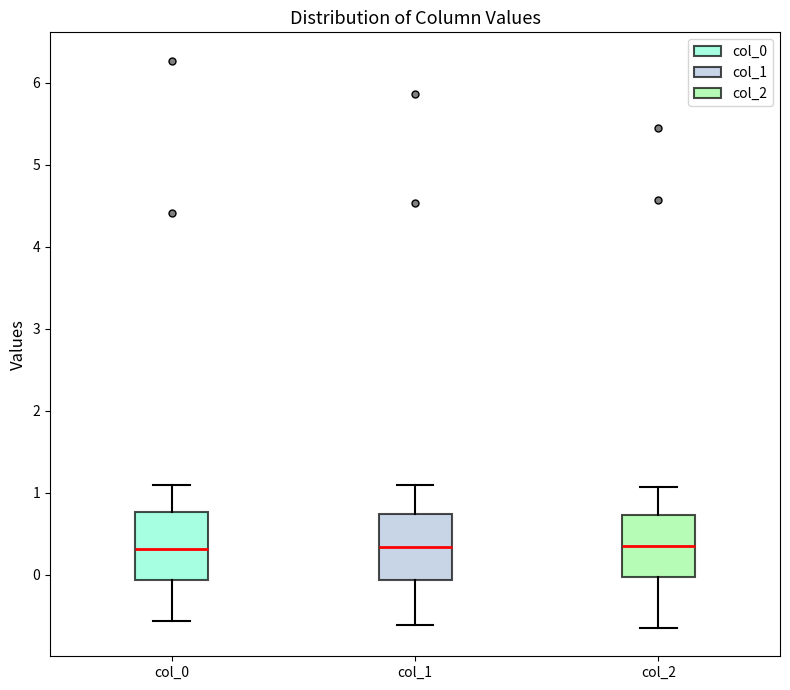

Reading left to right, transcribe this box plot: for each box, give where its median line is, the range the box spans, and where its two whiskers end, as read against the y-axis. The values are not printed on the chart, so give them approximately, as read against the axis.

col_0: median 0.3, box -0.1 to 0.8, whiskers -0.6 to 1.1
col_1: median 0.3, box -0.1 to 0.7, whiskers -0.6 to 1.1
col_2: median 0.4, box 0.0 to 0.7, whiskers -0.7 to 1.1